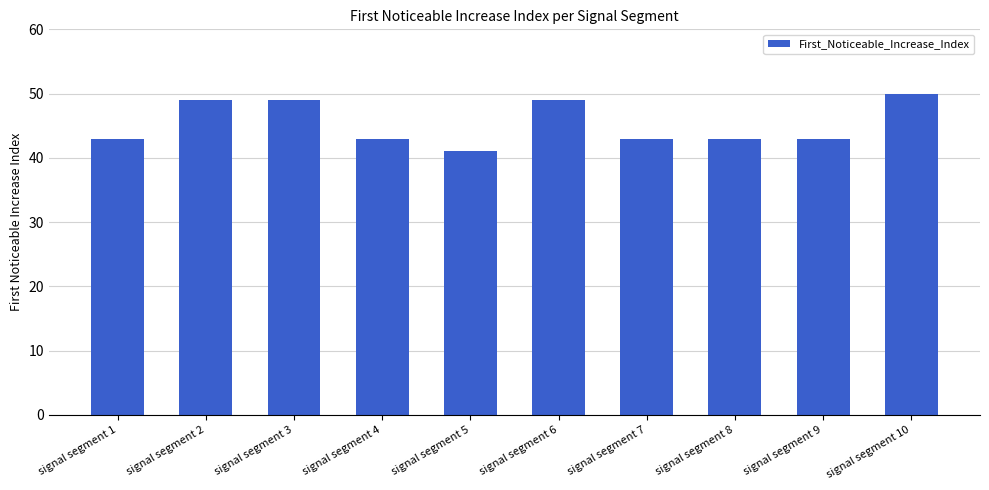

What is the difference between the values at signal segment 1 and signal segment 3?

6